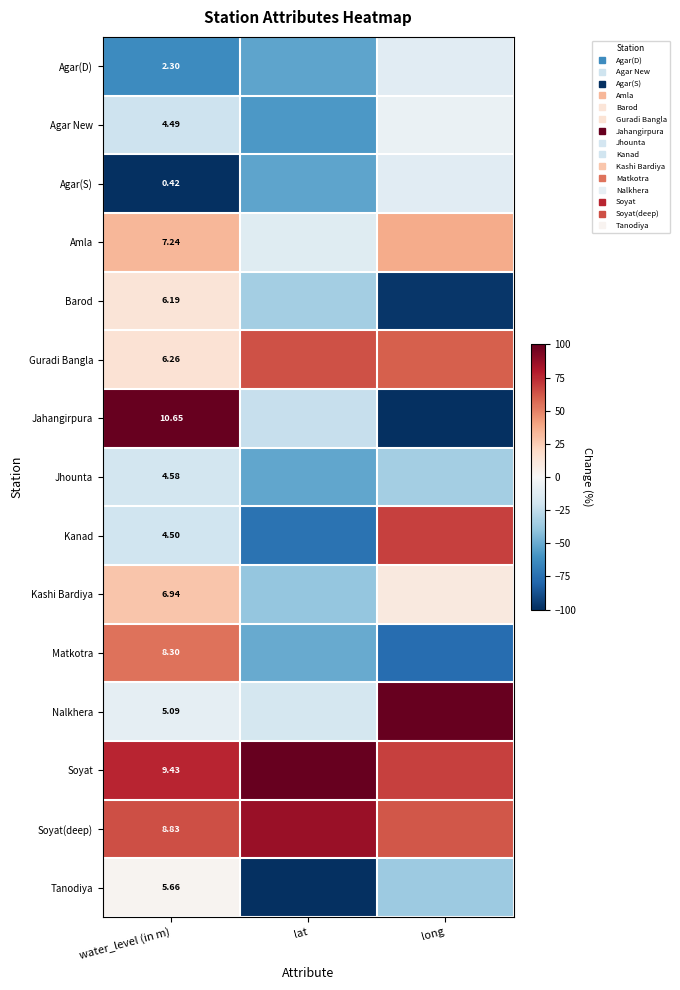

Which category has the lowest value in the Jahangirpura series?

long